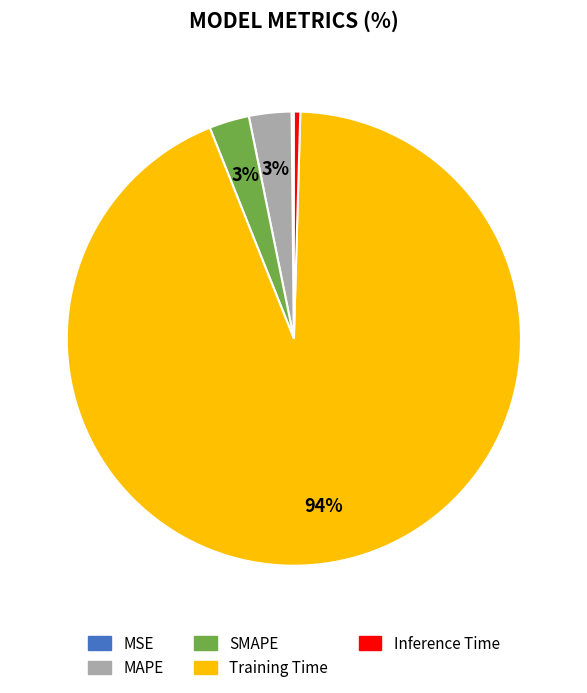

The SMAPE slice represents 3% of the pie. True or false?

True